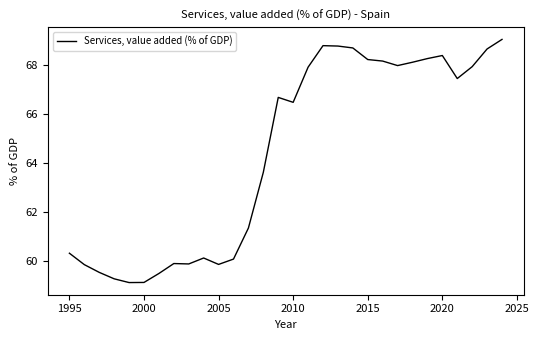

What is the difference between the maximum and minimum values?

9.9